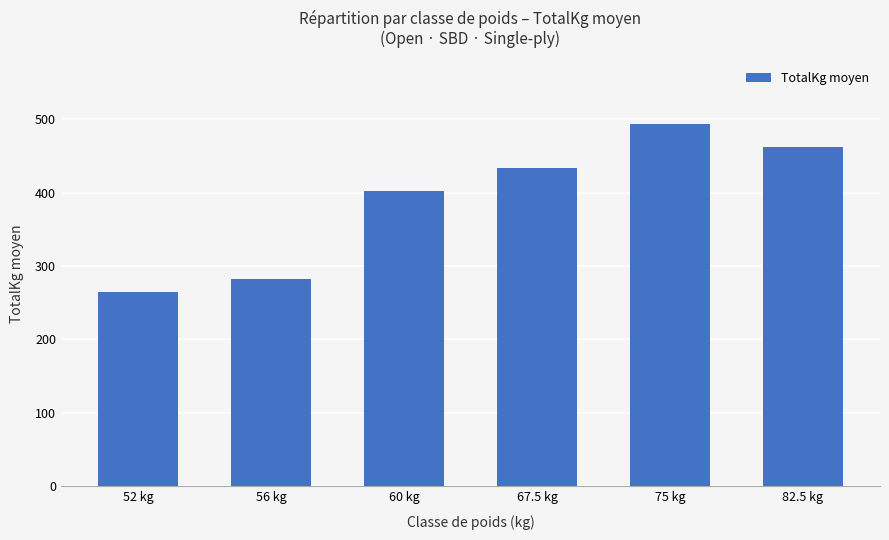

Reading left to right, what are all the values shown in this chart?

52 kg=265.4	56 kg=282.9	60 kg=401.8	67.5 kg=433.2	75 kg=494.3	82.5 kg=462.0